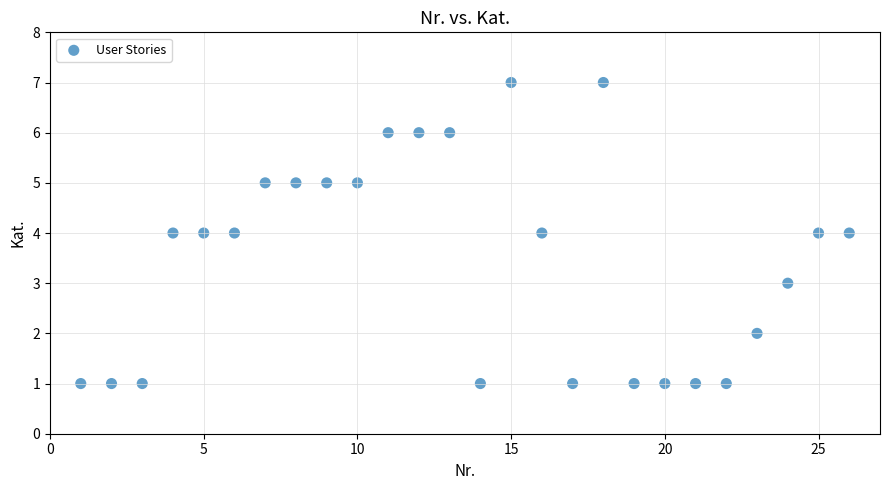

What is the range of Y values (max minus min)?

6